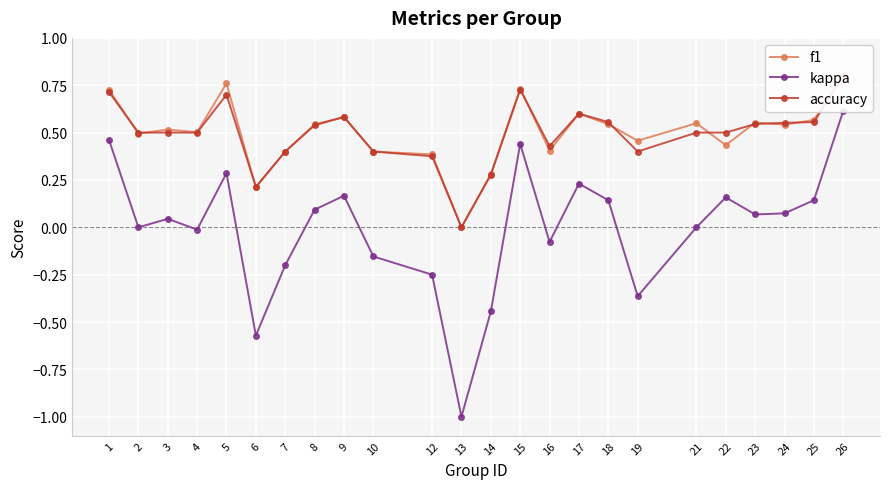

Where is the first local minimum for kappa?

2